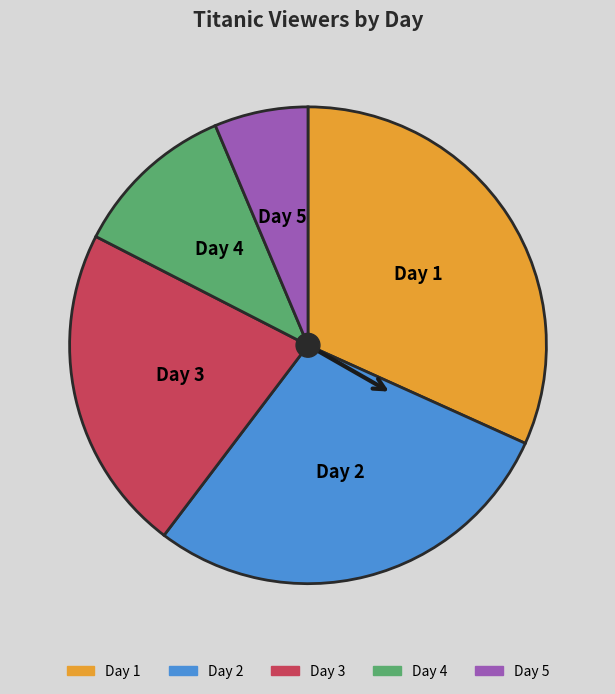

What is the largest slice in the pie chart?

Day 1